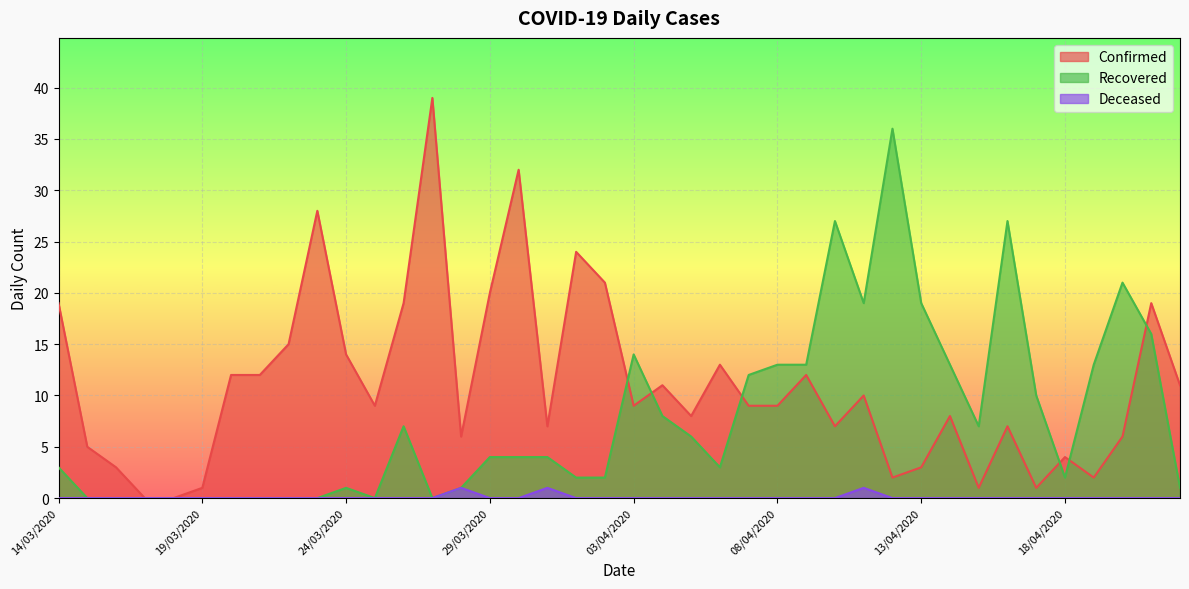

Reading left to right, what are all the values shown in this chart?

Confirmed: 19	5	3	0	0	1	12	12	15	28	14	9	19	39	6	20	32	7	24	21	9	11	8	13	9	9	12	7	10	2	3	8	1	7	1	4	2	6	19	11
Recovered: 3	0	0	0	0	0	0	0	0	0	1	0	7	0	1	4	4	4	2	2	14	8	6	3	12	13	13	27	19	36	19	13	7	27	10	2	13	21	16	1
Deceased: 0	0	0	0	0	0	0	0	0	0	0	0	0	0	1	0	0	1	0	0	0	0	0	0	0	0	0	0	1	0	0	0	0	0	0	0	0	0	0	0